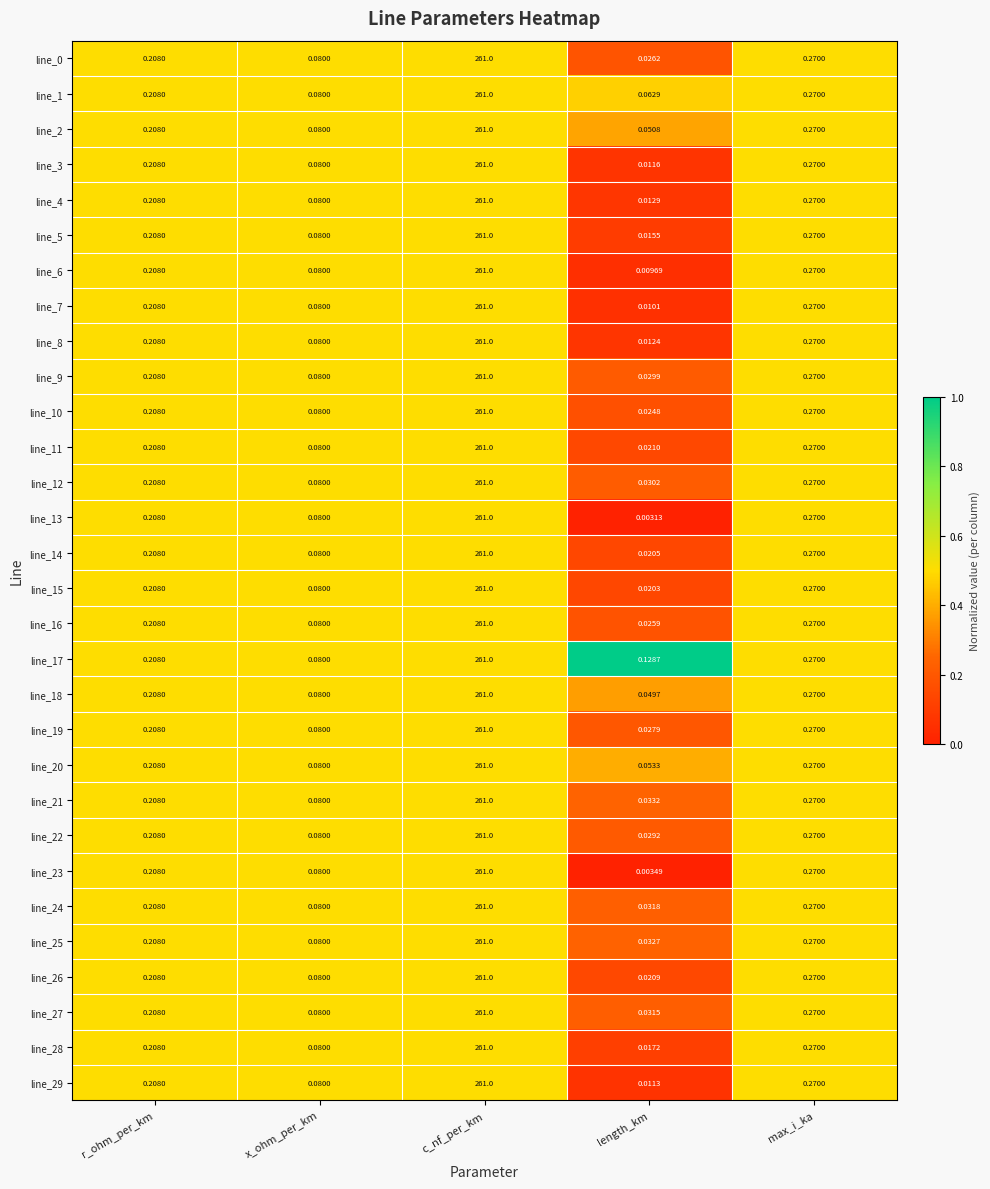

Which category has the highest value across all series?

c_nf_per_km